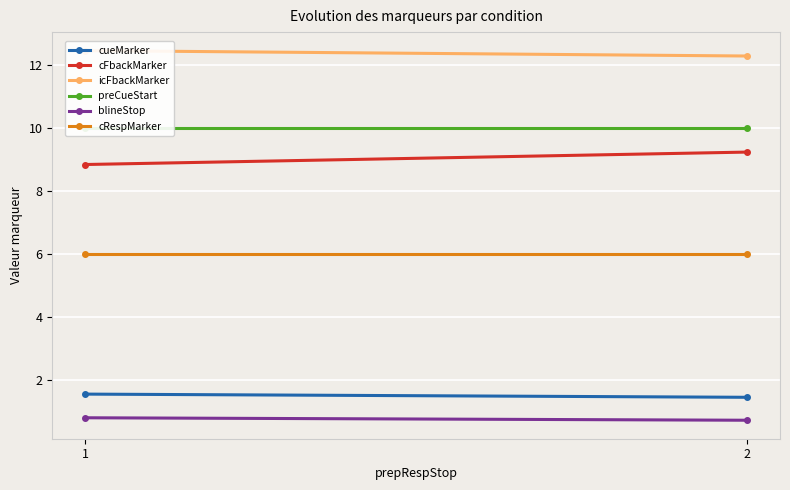

Is it true that cueMarker equals 1.0 at 2?

False